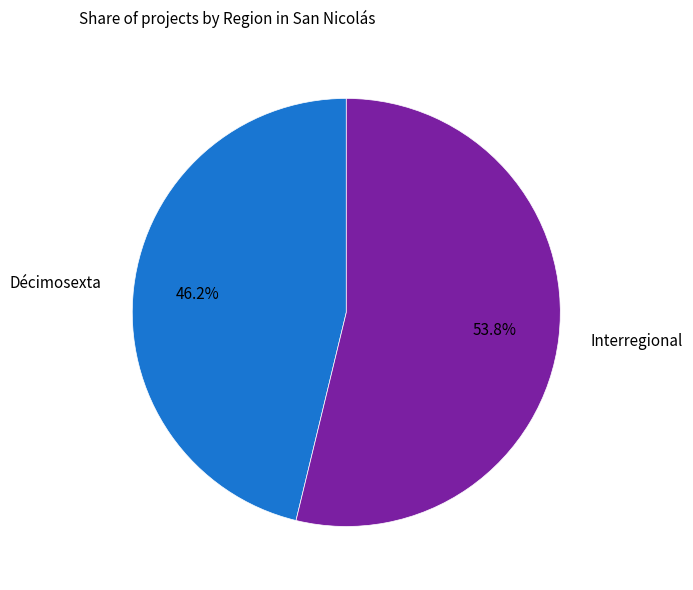

Is it true that Interregional is 54% of the pie?

True